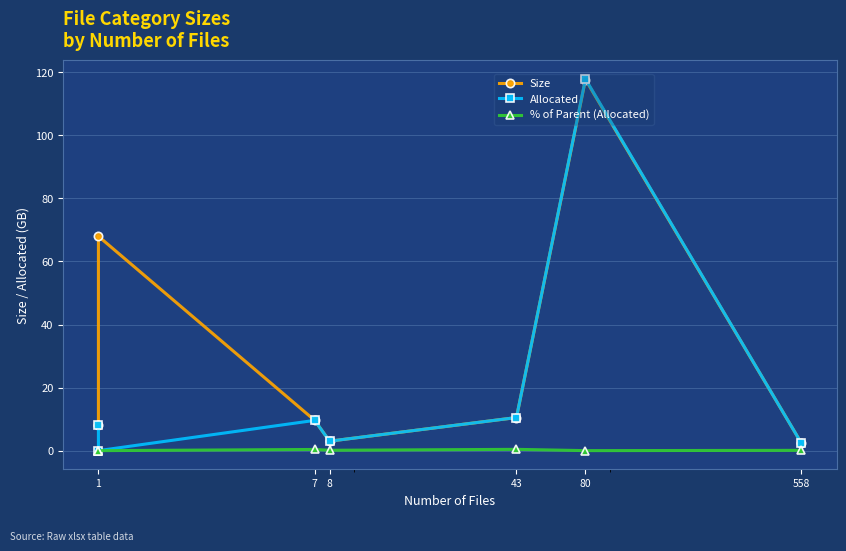

What is the difference between the maximum and second lowest values in the % of Parent (Allocated) series?

0.4